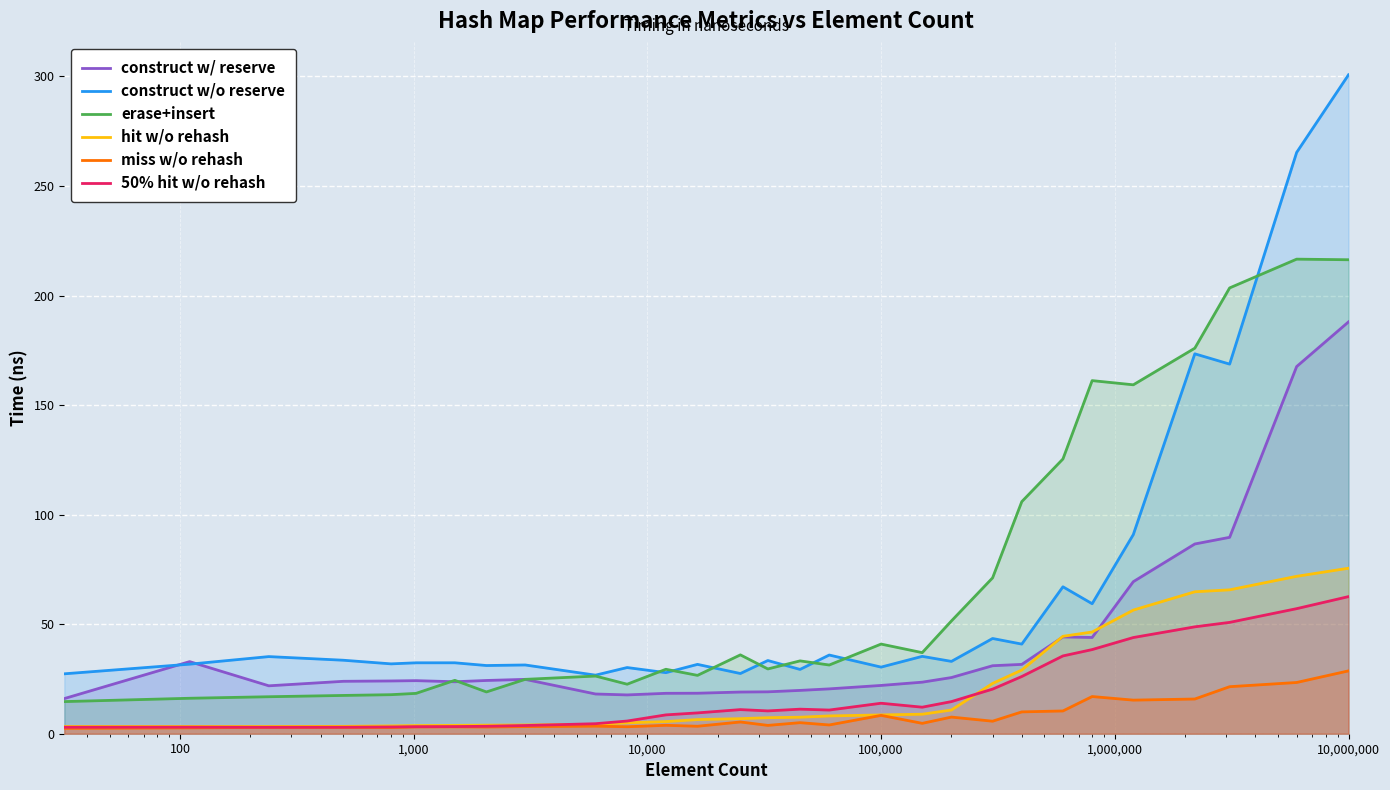

Which series has the largest range (max minus min)?

construct w/o reserve